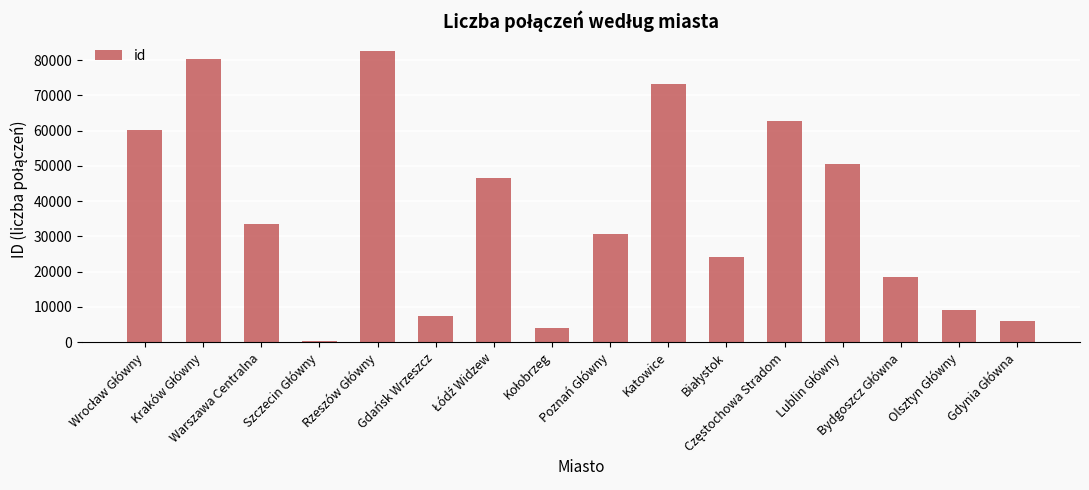

What is the sum of all values?

589842